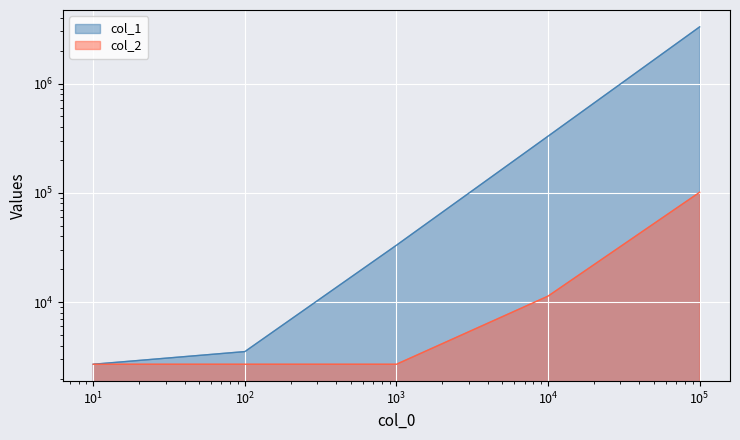

What are all the series names shown in the legend?

col_1, col_2